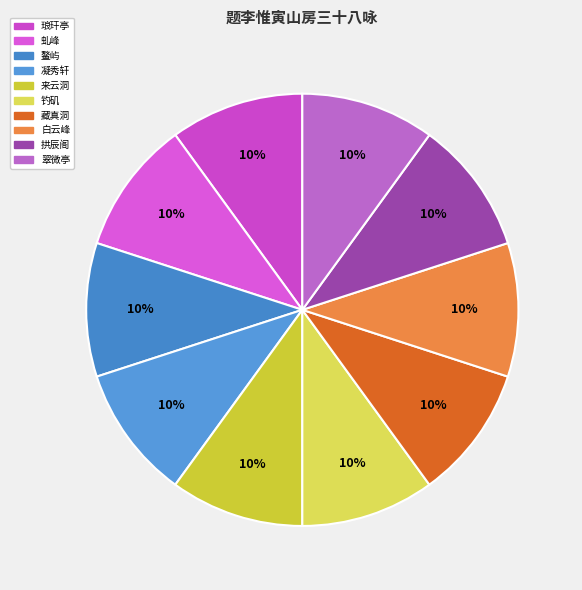

How much of the chart is everything except 凝秀轩?

90.0%